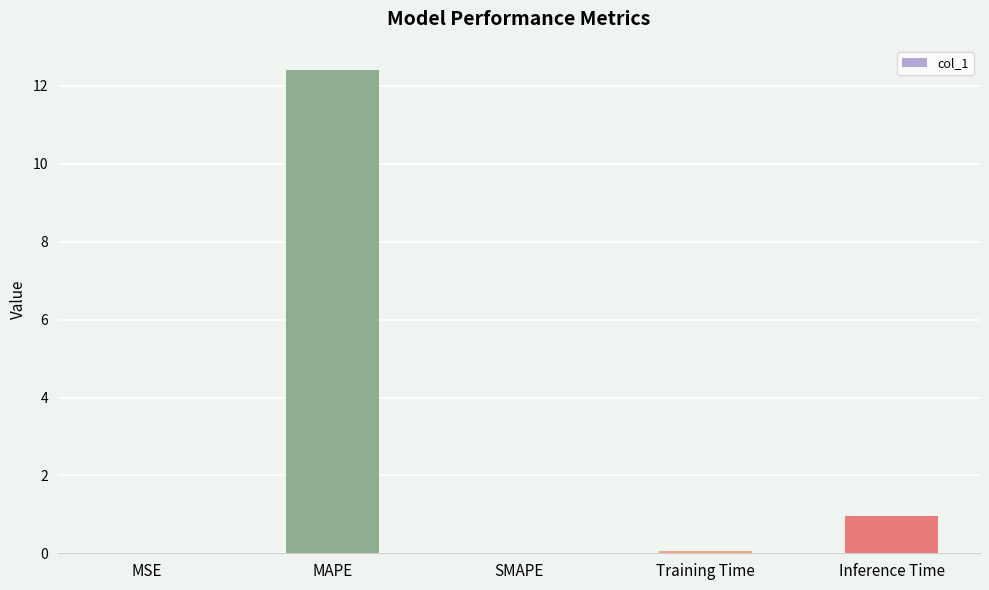

What is the maximum value shown in the chart?

12.4